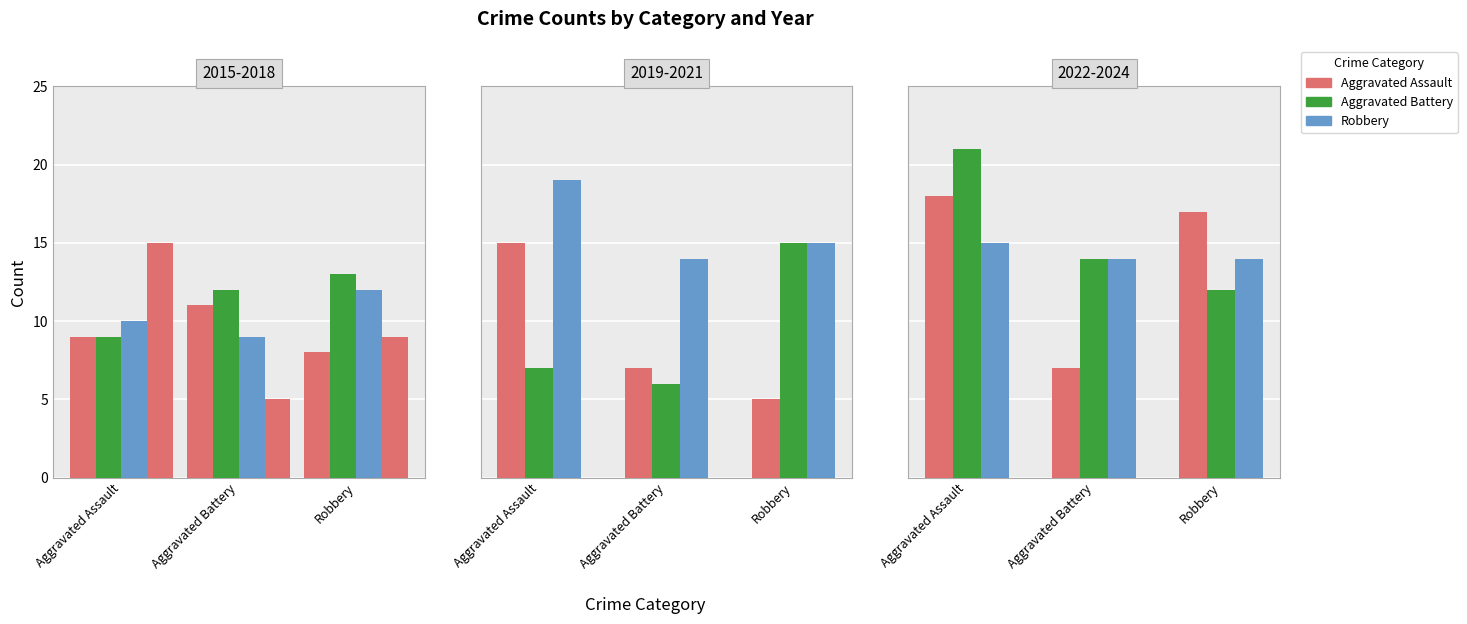

The value of Aggravated Assault at 2018 is 24. True or false?

False